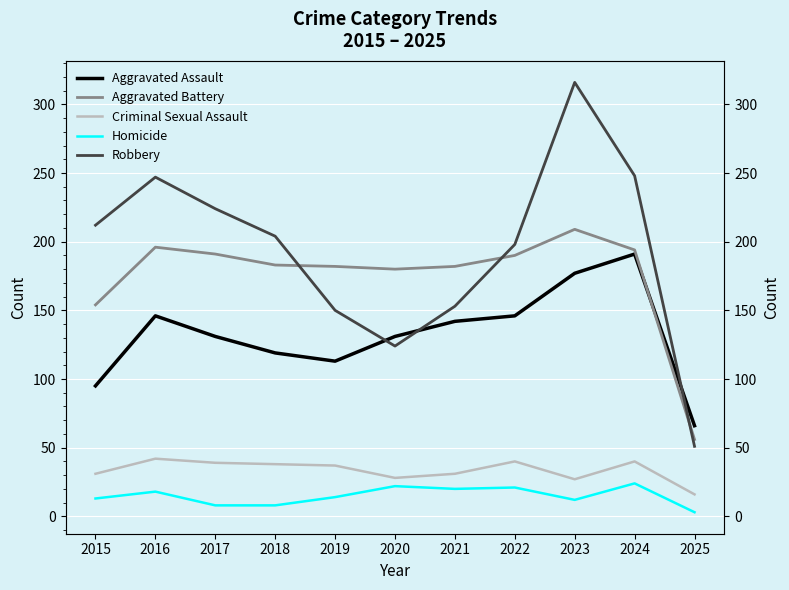

The Homicide series shows 13 at 2015. True or false?

True